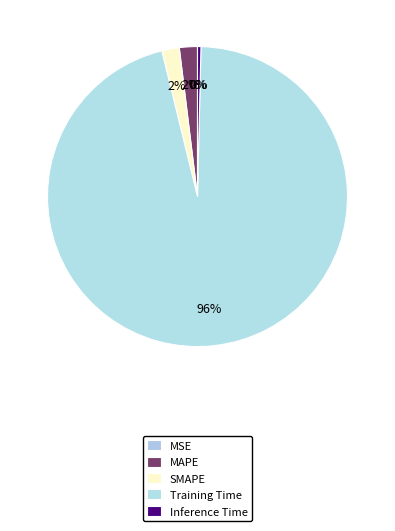

The Training Time slice represents 96% of the pie. True or false?

True